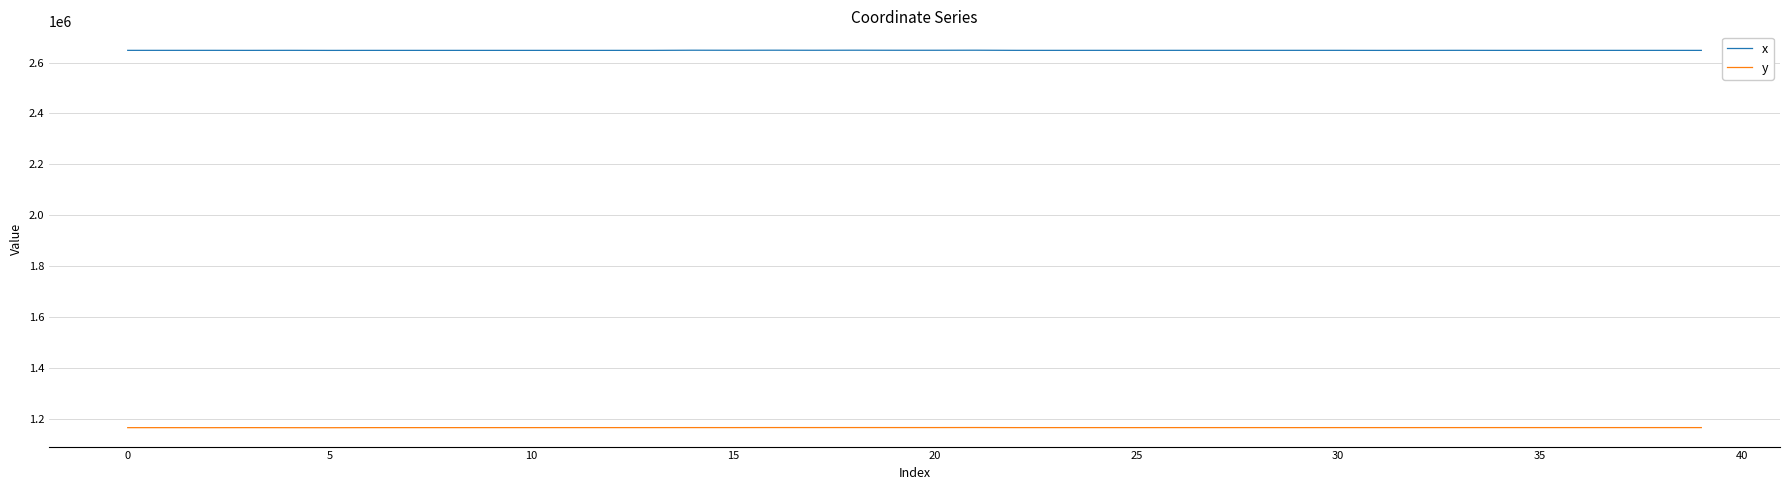

Rank the series by their maximum value, from highest to lowest.

x, y